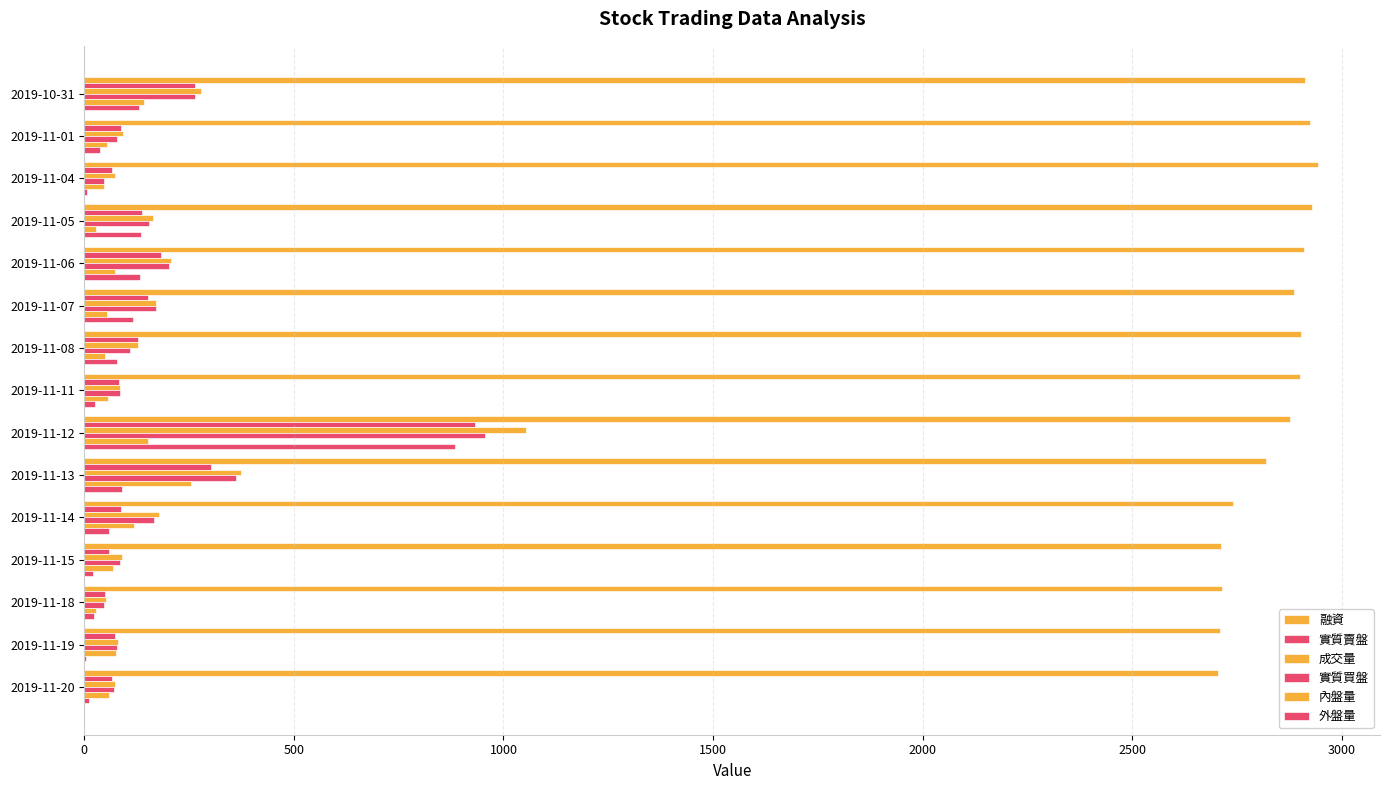

How many categories are shown in the chart?

15